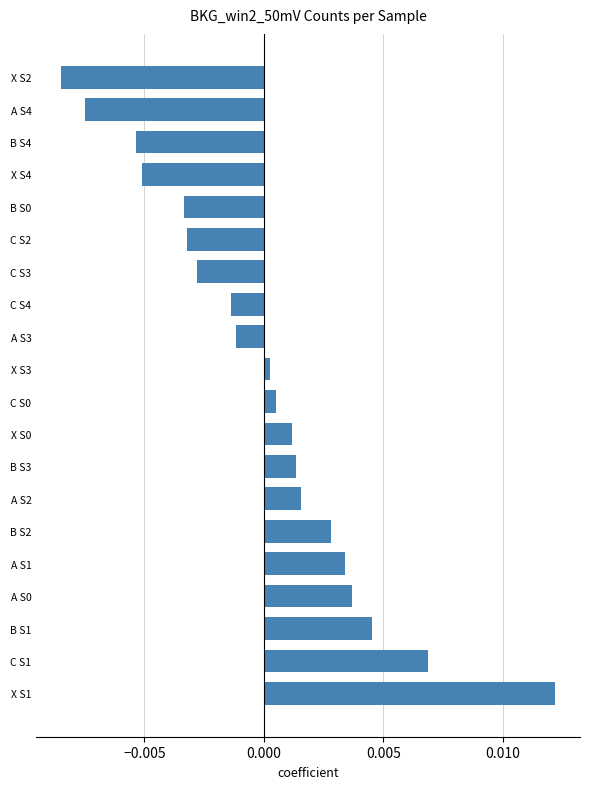

At which category does the chart reach its peak across all series?

X S1